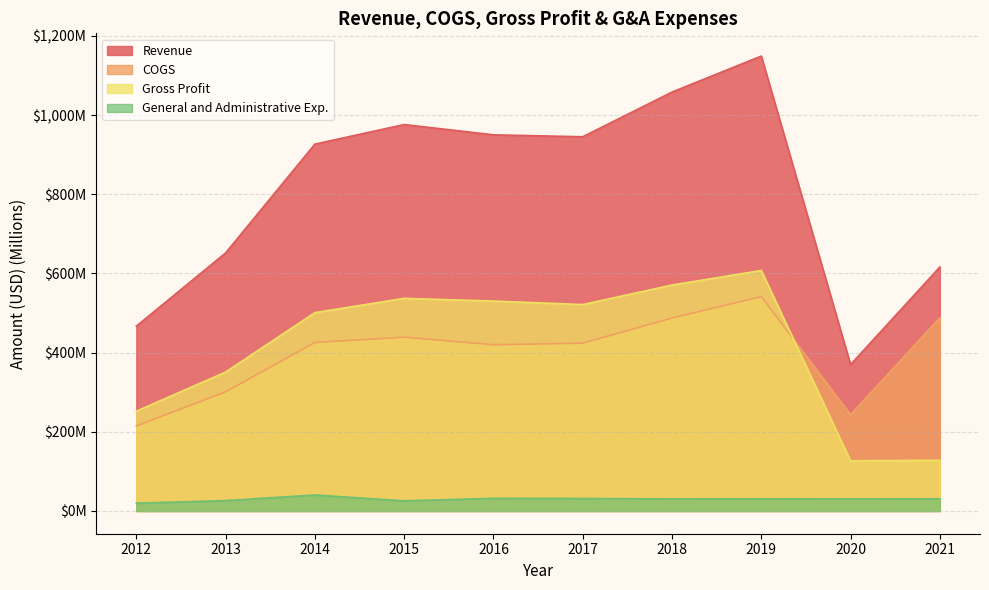

What is the difference between the highest and lowest values at 2019?

1118.4